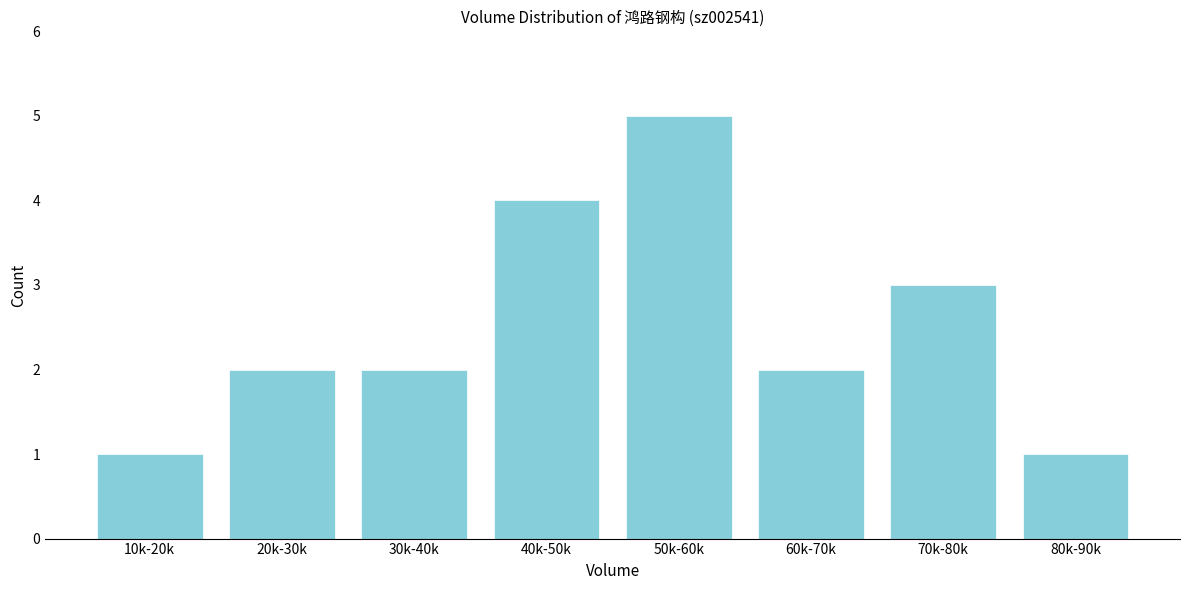

Reading left to right, what are all the values shown in this chart?

1	2	2	4	5	2	3	1